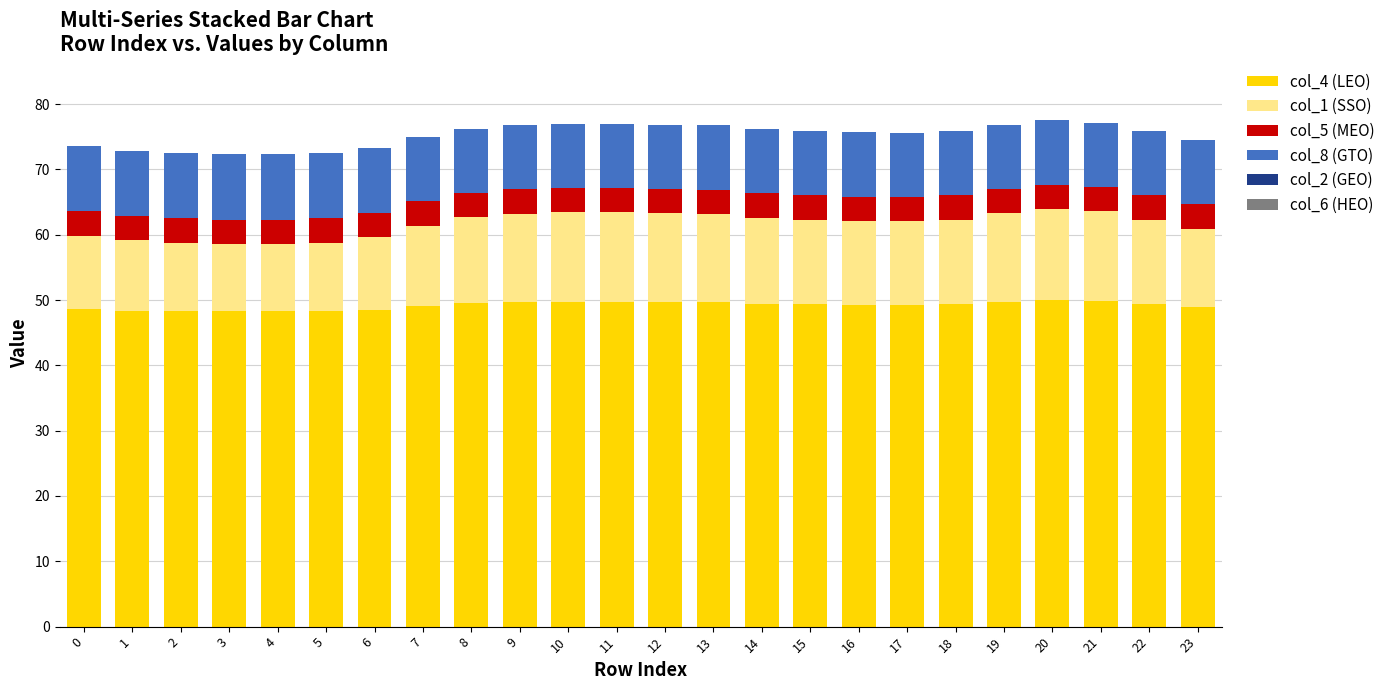

What is the average value of the col_4 (LEO) series?

49.2